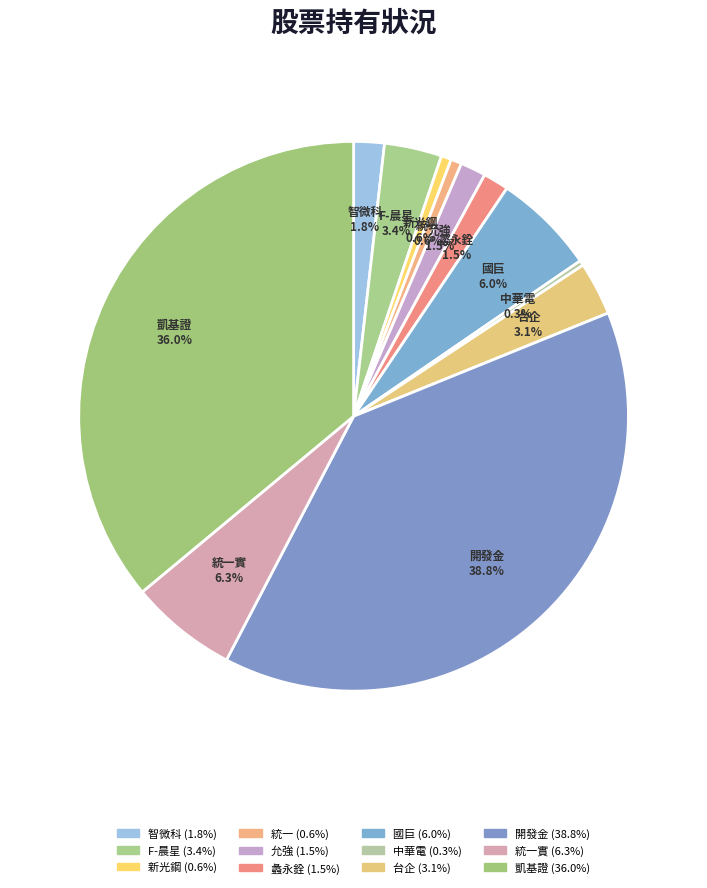

Does F-晨星 account for over 50% of the chart?

No